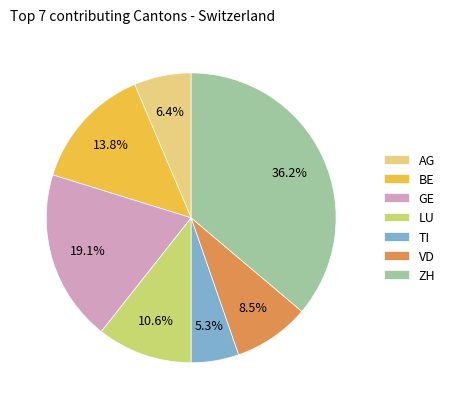

True or false: LU accounts for 11% of the total.

True